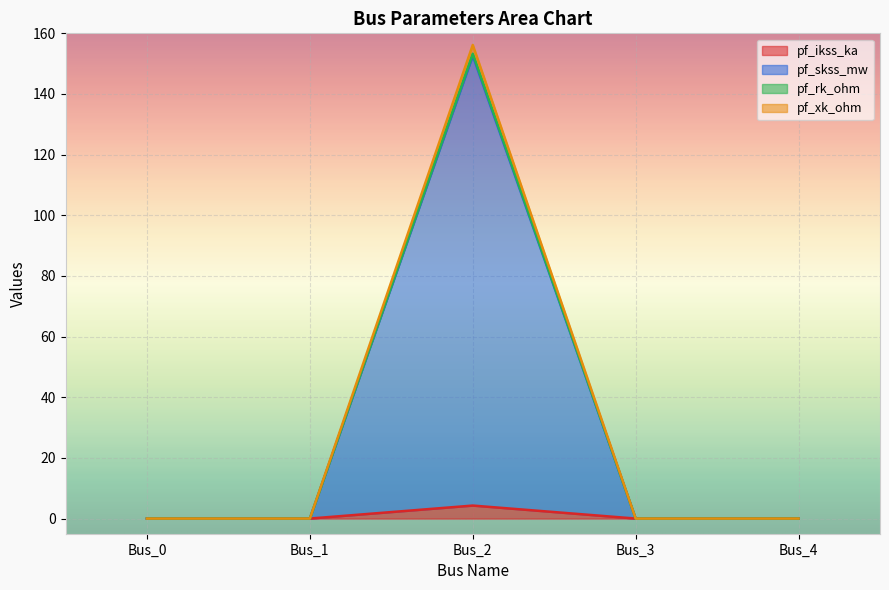

Reading left to right, list all the values displayed in this chart.

pf_ikss_ka: Bus_0=0.0	Bus_1=0.0	Bus_2=4.3	Bus_3=0.0	Bus_4=0.0
pf_skss_mw: Bus_0=0.0	Bus_1=0.0	Bus_2=152.6	Bus_3=0.0	Bus_4=0.0
pf_rk_ohm: Bus_0=0.0	Bus_1=0.0	Bus_2=153.3	Bus_3=0.0	Bus_4=0.0
pf_xk_ohm: Bus_0=0.0	Bus_1=0.0	Bus_2=156.2	Bus_3=0.0	Bus_4=0.0